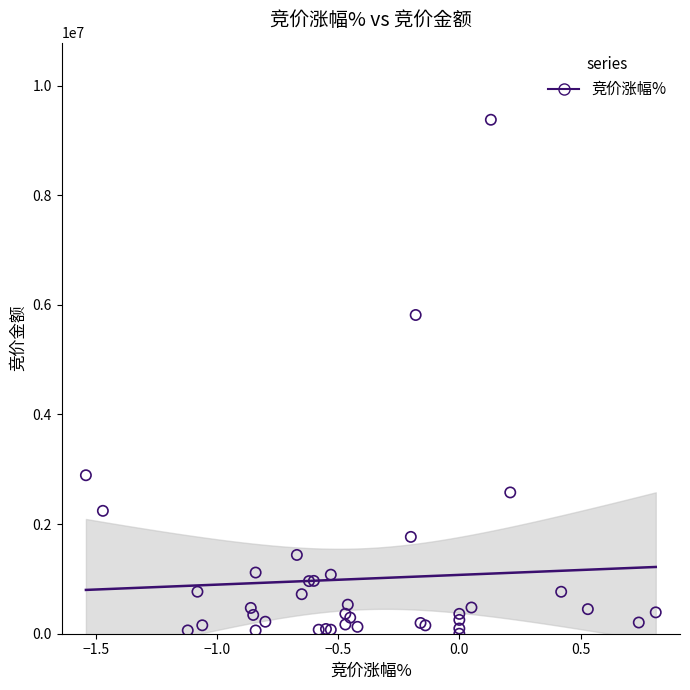

What Y value in the scatter plot is closest to 4688411?

5814980